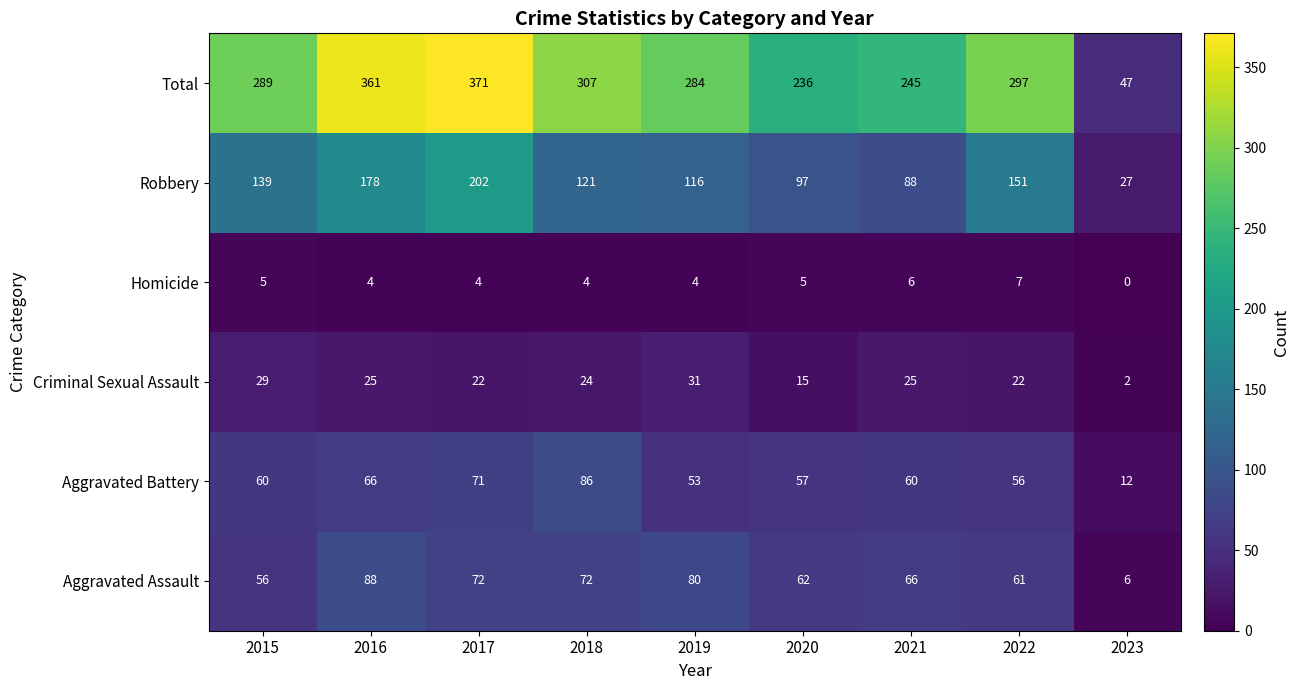

True or false: Aggravated Assault has a value of 72 at 2017.

True